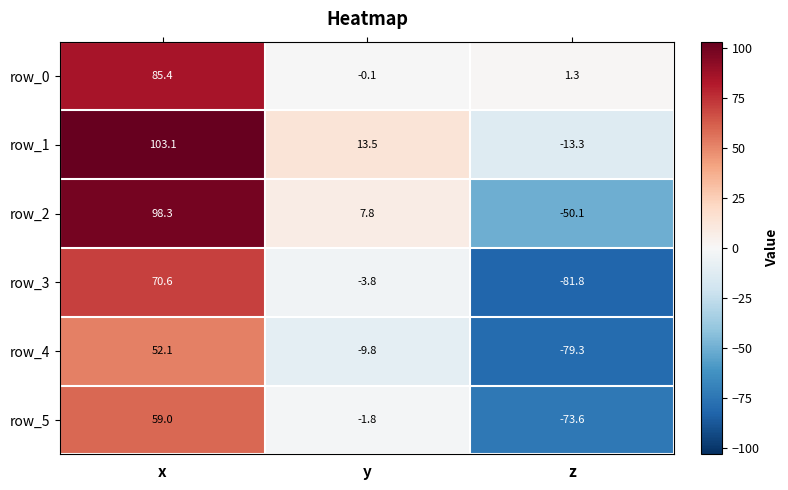

What is the difference between the highest and lowest values at x?

51.0